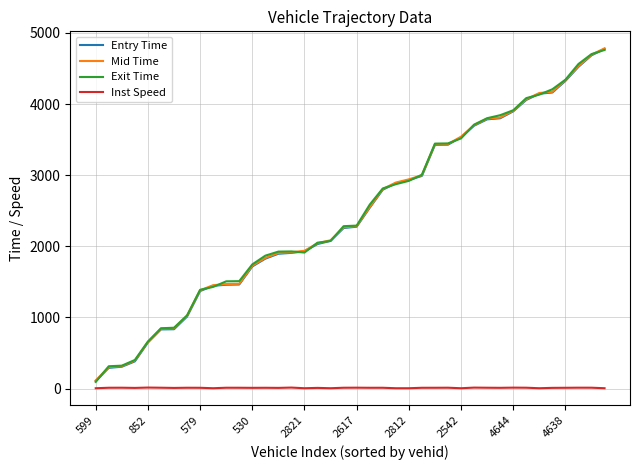

What is the maximum value shown in the chart?

4783.4